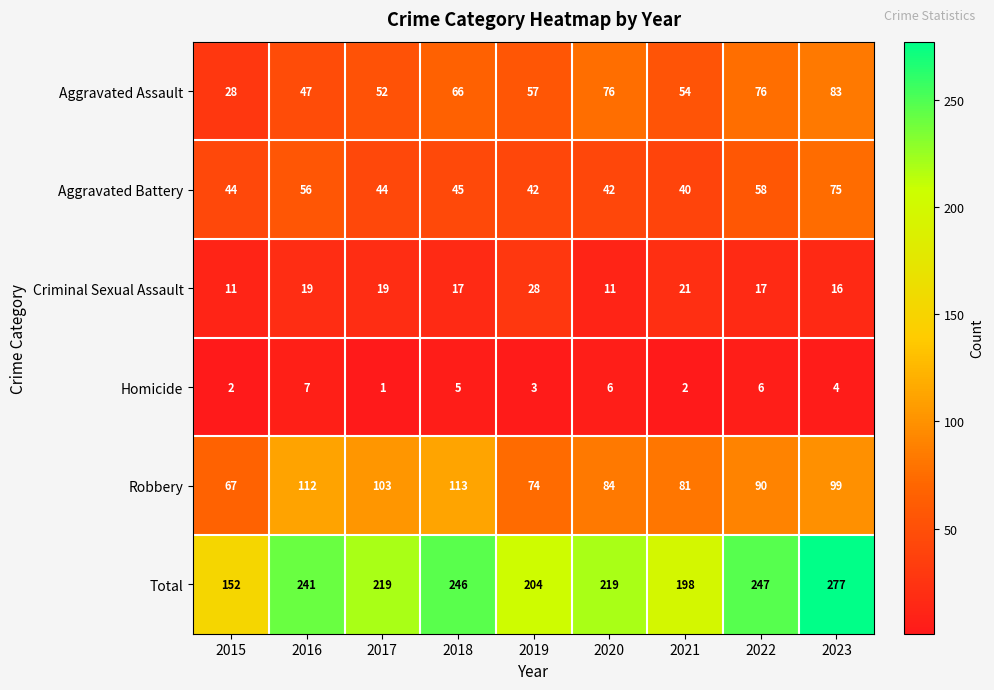

Where is Aggravated Assault nearest to the value 55?

2021